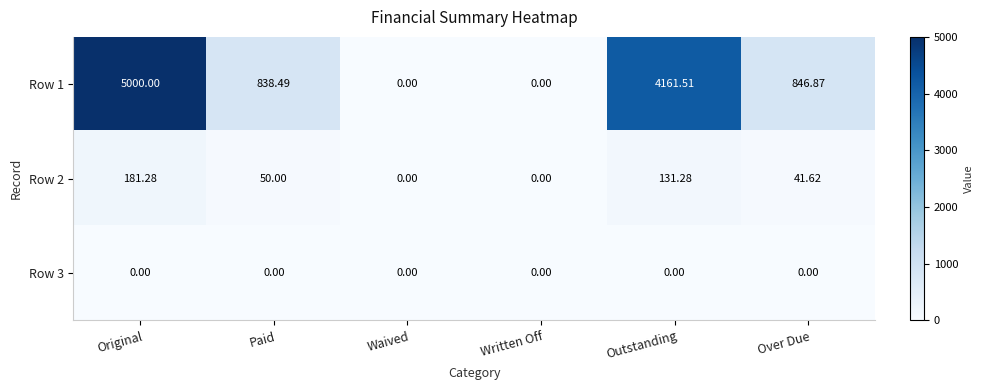

At which category is the sum across all series the highest?

Original